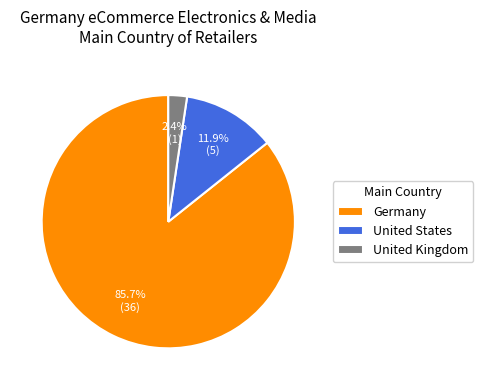

Do Germany and United Kingdom together represent more than half of the pie?

Yes